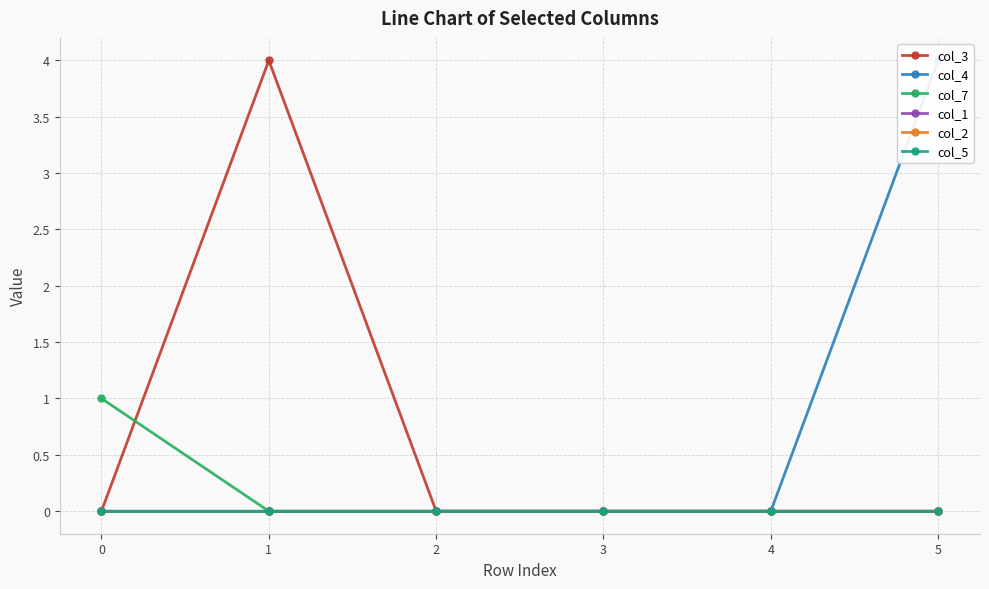

True or false: col_1 and col_3 cross at least once.

False